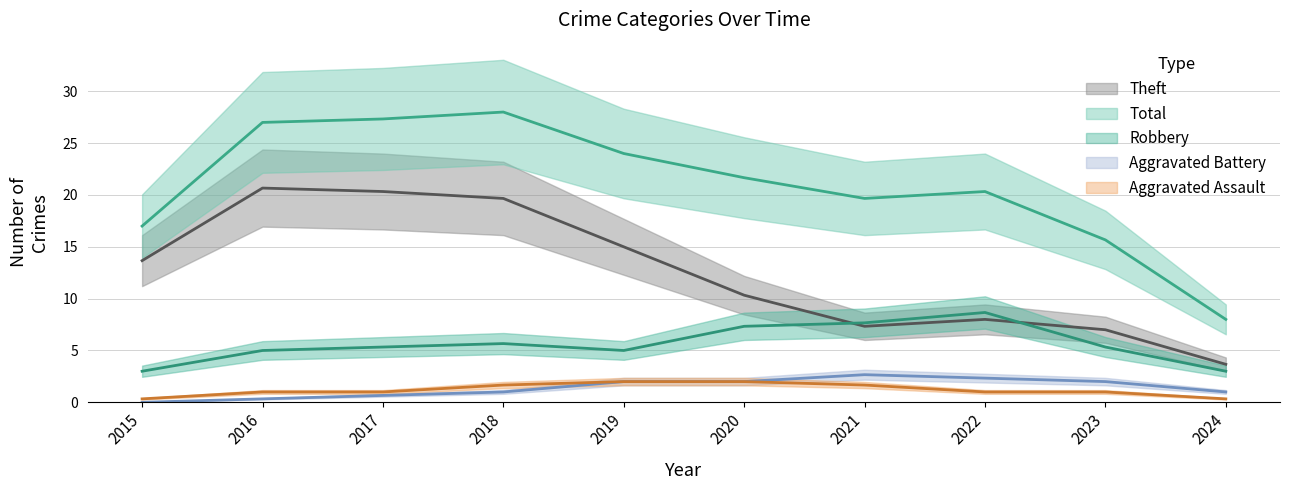

List the series in order of their peak value, lowest first.

Aggravated Assault, Aggravated Battery, Robbery, Theft, Total